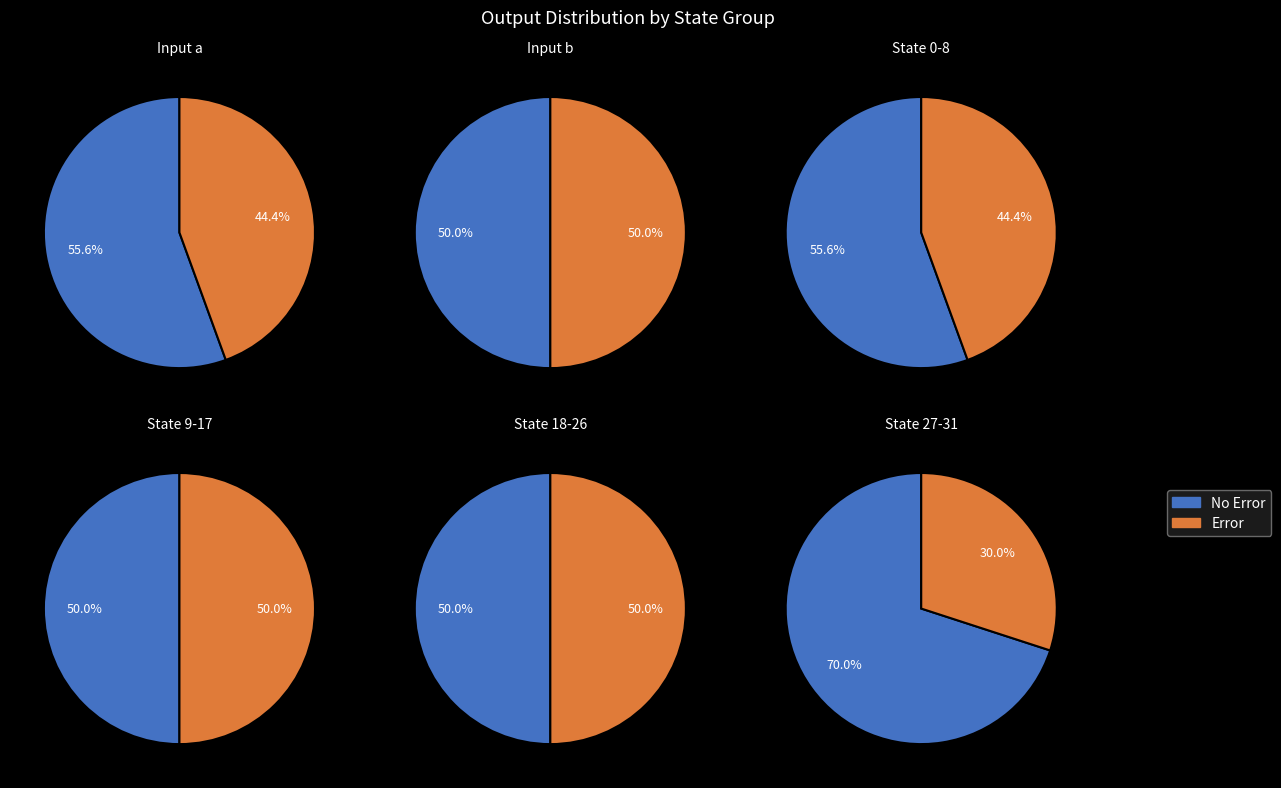

The state_1_b slice represents 13% of the pie. True or false?

False